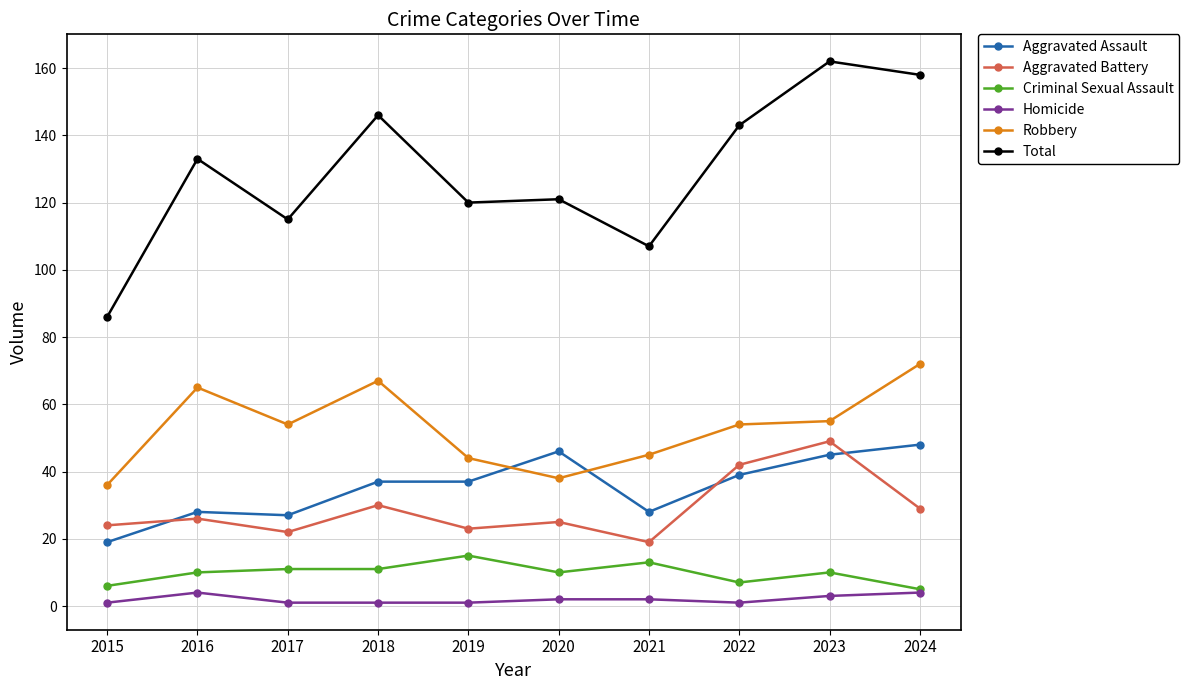

Where is the first local maximum for Robbery?

2016